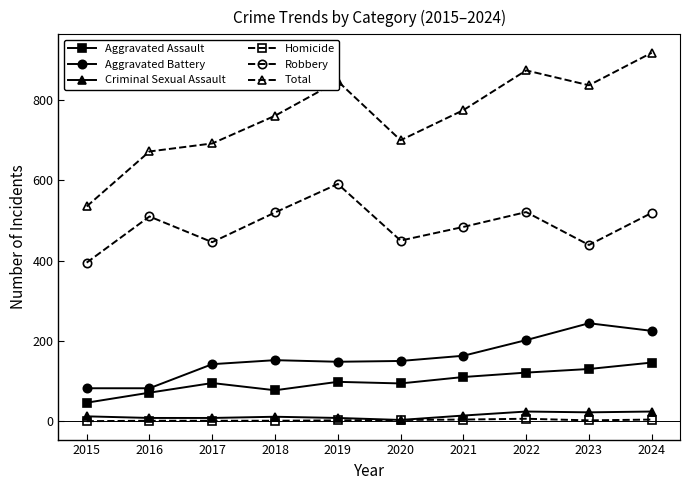

Is it true that Aggravated Assault equals 206 at 2022?

False